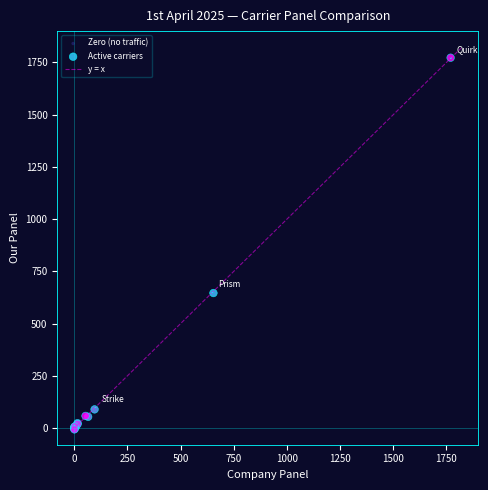

Which series reaches the maximum Y coordinate?

Active carriers